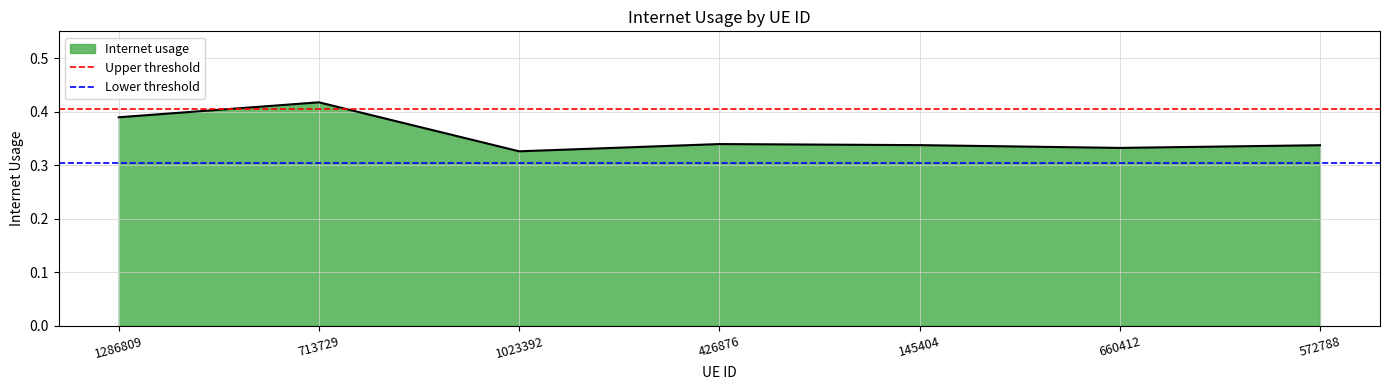

What is the sum of all Lower threshold values?

0.6